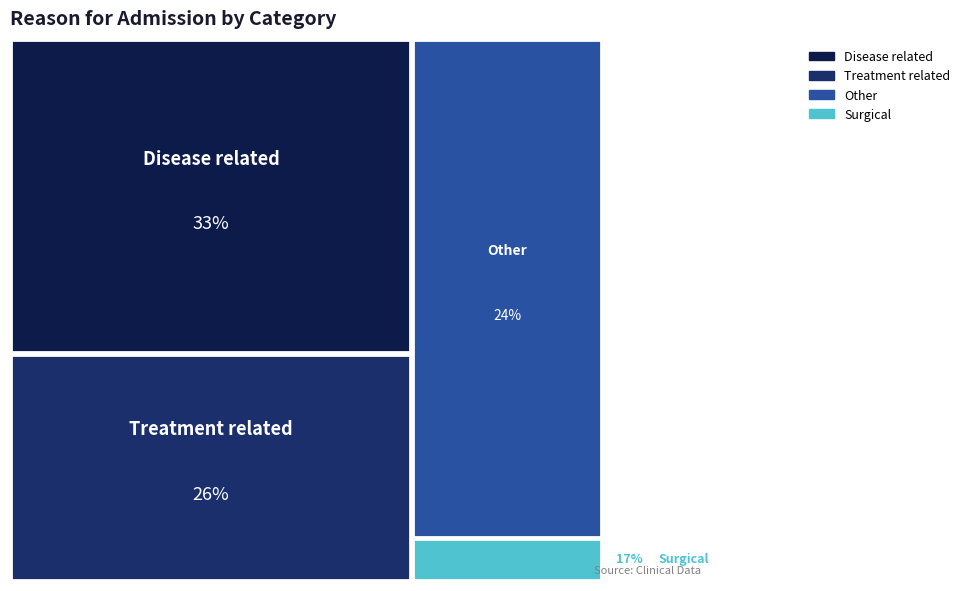

What position from the right is Surgical?

1